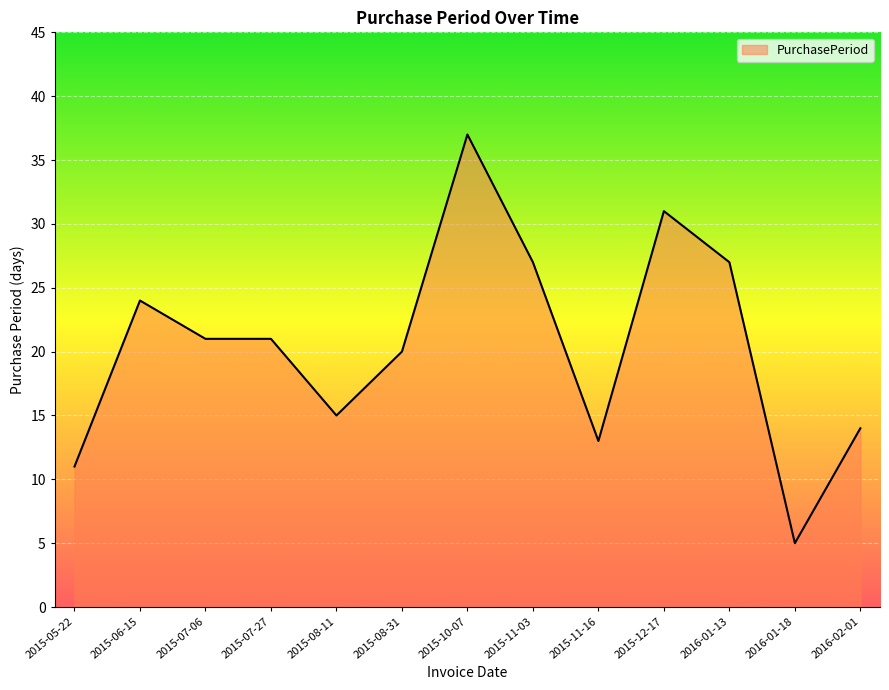

What position from the right is 2015-11-16?

5